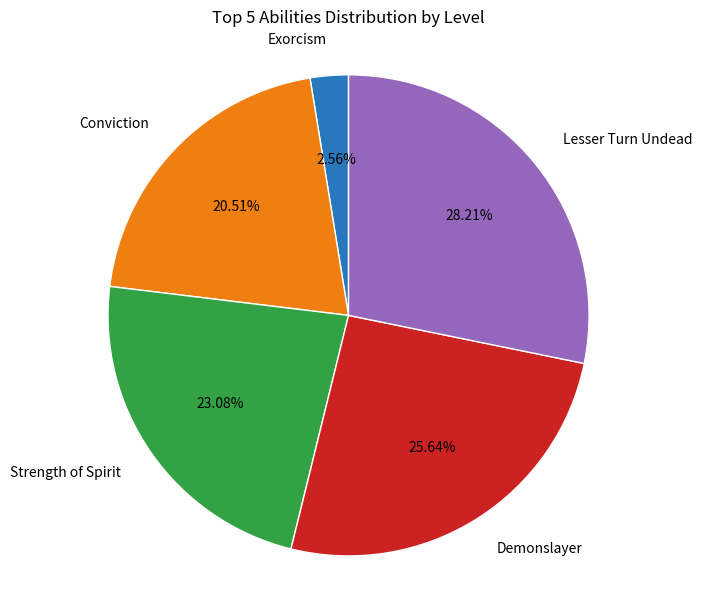

Which slice is the largest?

Lesser Turn Undead